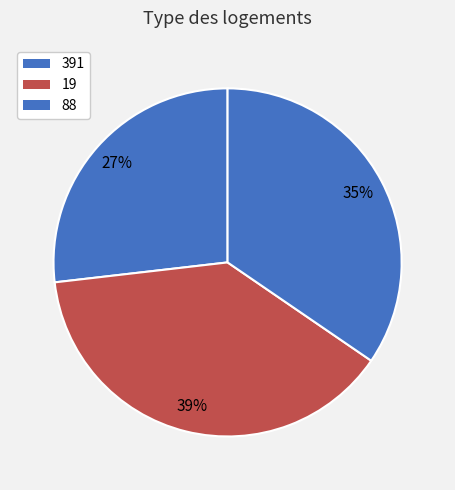

True or false: 19 accounts for 26% of the total.

False